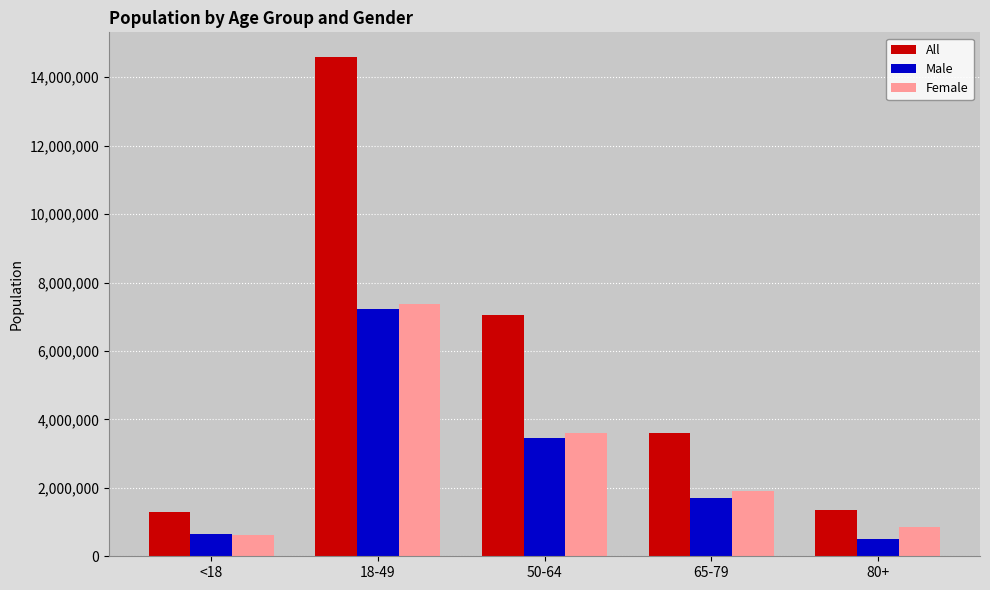

What is the difference between the highest and lowest values at 18-49?

7358595